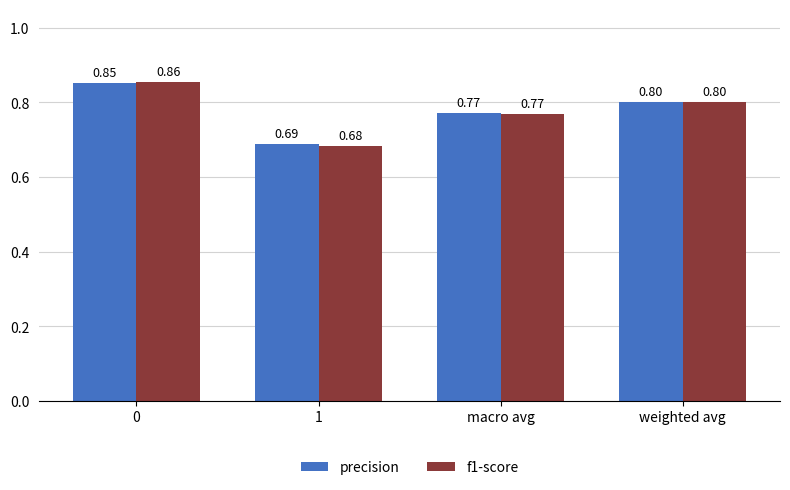

Rank the categories by f1-score value from lowest to highest.

1, macro avg, weighted avg, 0